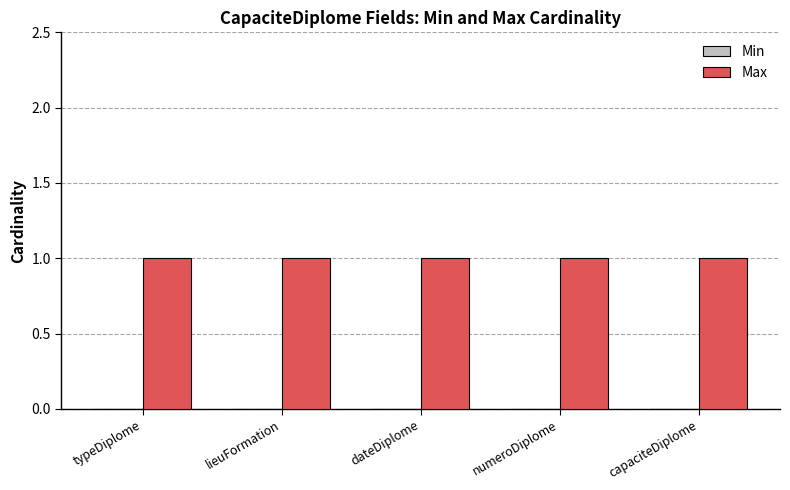

Which series has the largest total across all categories?

Max